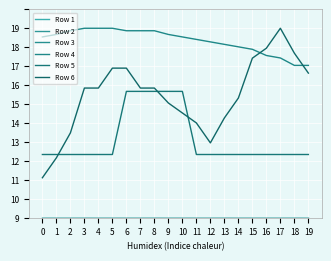

Does the chart display data point markers on the line(s)?

No